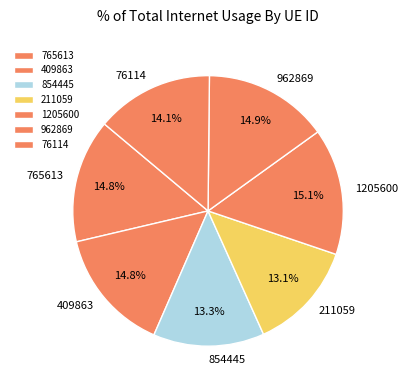

The 854445 slice represents 13% of the pie. True or false?

True